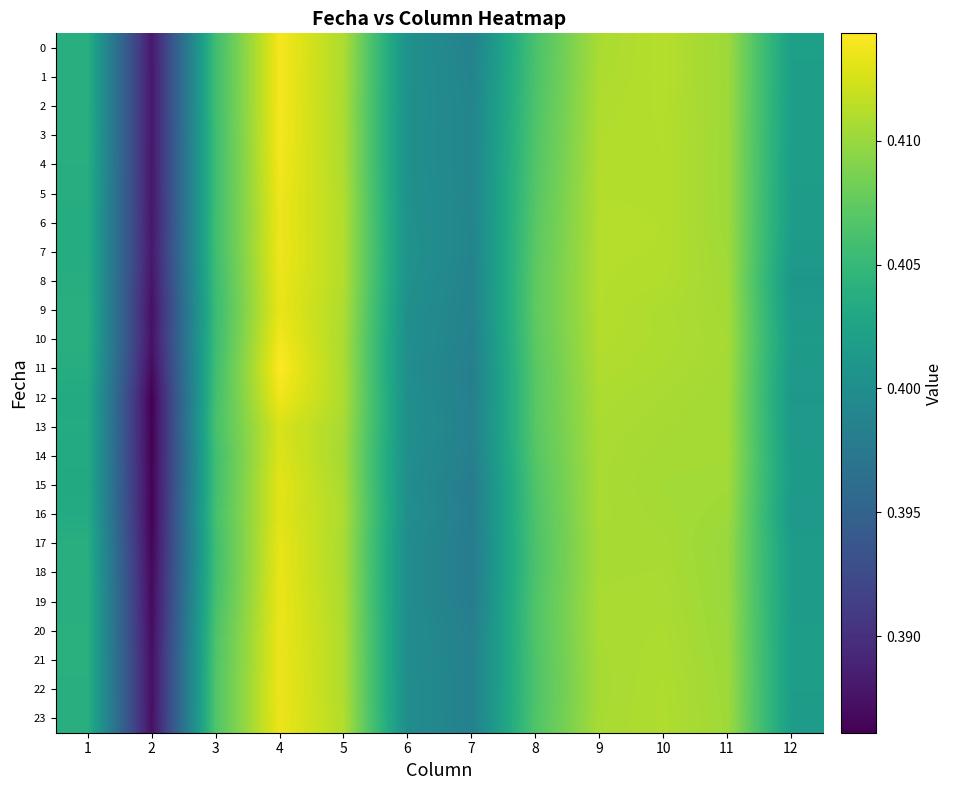

Reading right to left, list all the values displayed in this chart.

0: 12=0.4	11=0.4	10=0.4	9=0.4	8=0.4	7=0.4	6=0.4	5=0.4	4=0.4	3=0.4	2=0.4	1=0.4
1: 12=0.4	11=0.4	10=0.4	9=0.4	8=0.4	7=0.4	6=0.4	5=0.4	4=0.4	3=0.4	2=0.4	1=0.4
2: 12=0.4	11=0.4	10=0.4	9=0.4	8=0.4	7=0.4	6=0.4	5=0.4	4=0.4	3=0.4	2=0.4	1=0.4
3: 12=0.4	11=0.4	10=0.4	9=0.4	8=0.4	7=0.4	6=0.4	5=0.4	4=0.4	3=0.4	2=0.4	1=0.4
4: 12=0.4	11=0.4	10=0.4	9=0.4	8=0.4	7=0.4	6=0.4	5=0.4	4=0.4	3=0.4	2=0.4	1=0.4
5: 12=0.4	11=0.4	10=0.4	9=0.4	8=0.4	7=0.4	6=0.4	5=0.4	4=0.4	3=0.4	2=0.4	1=0.4
6: 12=0.4	11=0.4	10=0.4	9=0.4	8=0.4	7=0.4	6=0.4	5=0.4	4=0.4	3=0.4	2=0.4	1=0.4
7: 12=0.4	11=0.4	10=0.4	9=0.4	8=0.4	7=0.4	6=0.4	5=0.4	4=0.4	3=0.4	2=0.4	1=0.4
8: 12=0.4	11=0.4	10=0.4	9=0.4	8=0.4	7=0.4	6=0.4	5=0.4	4=0.4	3=0.4	2=0.4	1=0.4
9: 12=0.4	11=0.4	10=0.4	9=0.4	8=0.4	7=0.4	6=0.4	5=0.4	4=0.4	3=0.4	2=0.4	1=0.4
10: 12=0.4	11=0.4	10=0.4	9=0.4	8=0.4	7=0.4	6=0.4	5=0.4	4=0.4	3=0.4	2=0.4	1=0.4
11: 12=0.4	11=0.4	10=0.4	9=0.4	8=0.4	7=0.4	6=0.4	5=0.4	4=0.4	3=0.4	2=0.4	1=0.4
12: 12=0.4	11=0.4	10=0.4	9=0.4	8=0.4	7=0.4	6=0.4	5=0.4	4=0.4	3=0.4	2=0.4	1=0.4
13: 12=0.4	11=0.4	10=0.4	9=0.4	8=0.4	7=0.4	6=0.4	5=0.4	4=0.4	3=0.4	2=0.4	1=0.4
14: 12=0.4	11=0.4	10=0.4	9=0.4	8=0.4	7=0.4	6=0.4	5=0.4	4=0.4	3=0.4	2=0.4	1=0.4
15: 12=0.4	11=0.4	10=0.4	9=0.4	8=0.4	7=0.4	6=0.4	5=0.4	4=0.4	3=0.4	2=0.4	1=0.4
16: 12=0.4	11=0.4	10=0.4	9=0.4	8=0.4	7=0.4	6=0.4	5=0.4	4=0.4	3=0.4	2=0.4	1=0.4
17: 12=0.4	11=0.4	10=0.4	9=0.4	8=0.4	7=0.4	6=0.4	5=0.4	4=0.4	3=0.4	2=0.4	1=0.4
18: 12=0.4	11=0.4	10=0.4	9=0.4	8=0.4	7=0.4	6=0.4	5=0.4	4=0.4	3=0.4	2=0.4	1=0.4
19: 12=0.4	11=0.4	10=0.4	9=0.4	8=0.4	7=0.4	6=0.4	5=0.4	4=0.4	3=0.4	2=0.4	1=0.4
20: 12=0.4	11=0.4	10=0.4	9=0.4	8=0.4	7=0.4	6=0.4	5=0.4	4=0.4	3=0.4	2=0.4	1=0.4
21: 12=0.4	11=0.4	10=0.4	9=0.4	8=0.4	7=0.4	6=0.4	5=0.4	4=0.4	3=0.4	2=0.4	1=0.4
22: 12=0.4	11=0.4	10=0.4	9=0.4	8=0.4	7=0.4	6=0.4	5=0.4	4=0.4	3=0.4	2=0.4	1=0.4
23: 12=0.4	11=0.4	10=0.4	9=0.4	8=0.4	7=0.4	6=0.4	5=0.4	4=0.4	3=0.4	2=0.4	1=0.4